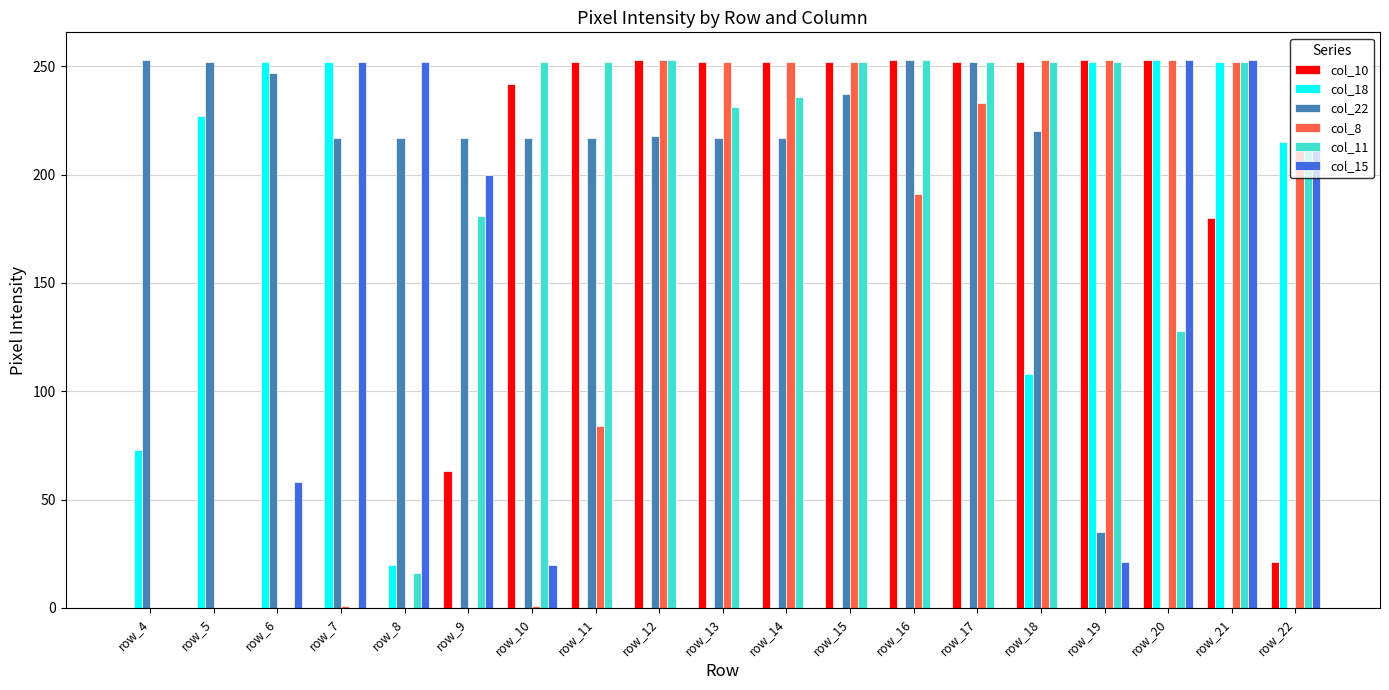

What is the total value across all series at row_12?

977